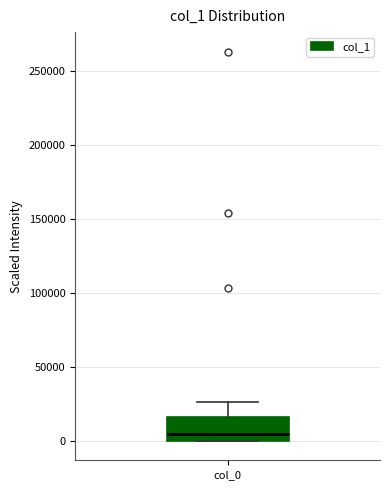

Transcribe this box plot: give where the median line is, the range the box spans, and where the two whiskers end, as read against the y-axis. The values are not printed on the chart, so give them approximately, as read against the axis.

median 5000, box 0 to 15000, whiskers 0 to 25000